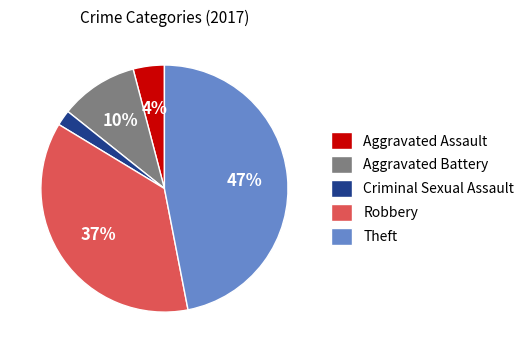

Which slice is the smallest?

Criminal Sexual Assault